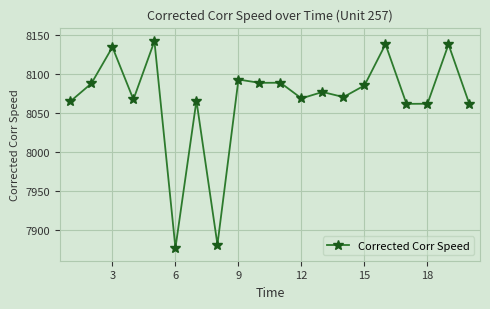

What is the sum of all values?

161356.5